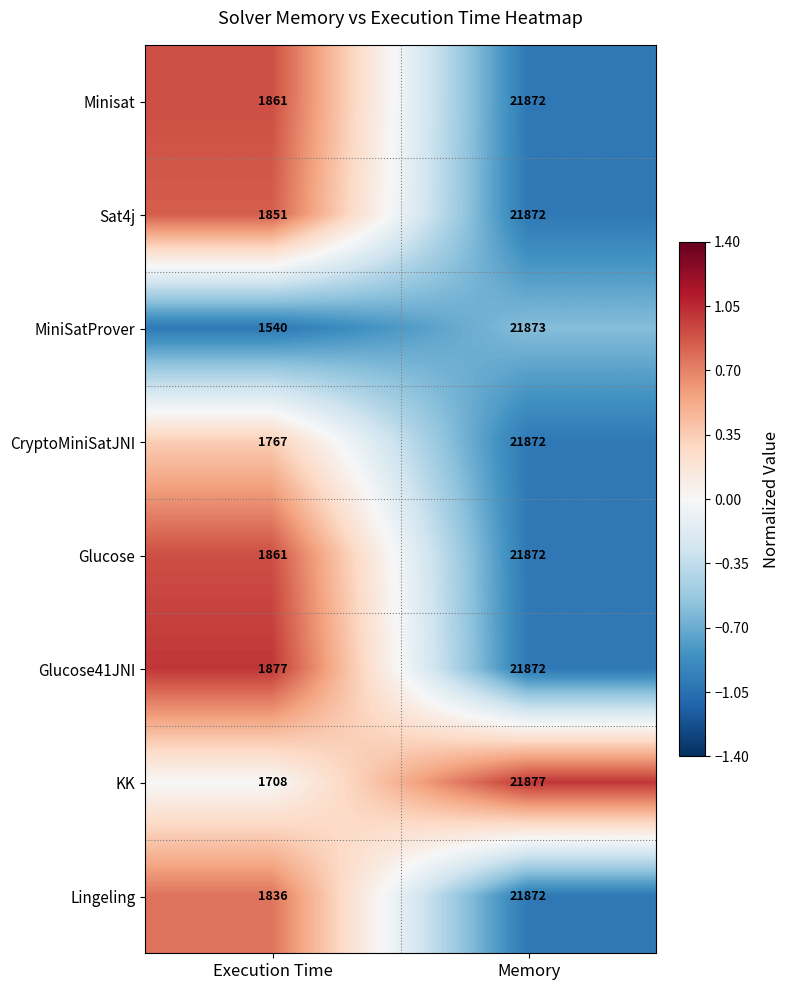

What is the average value of the Sat4j series?

11862